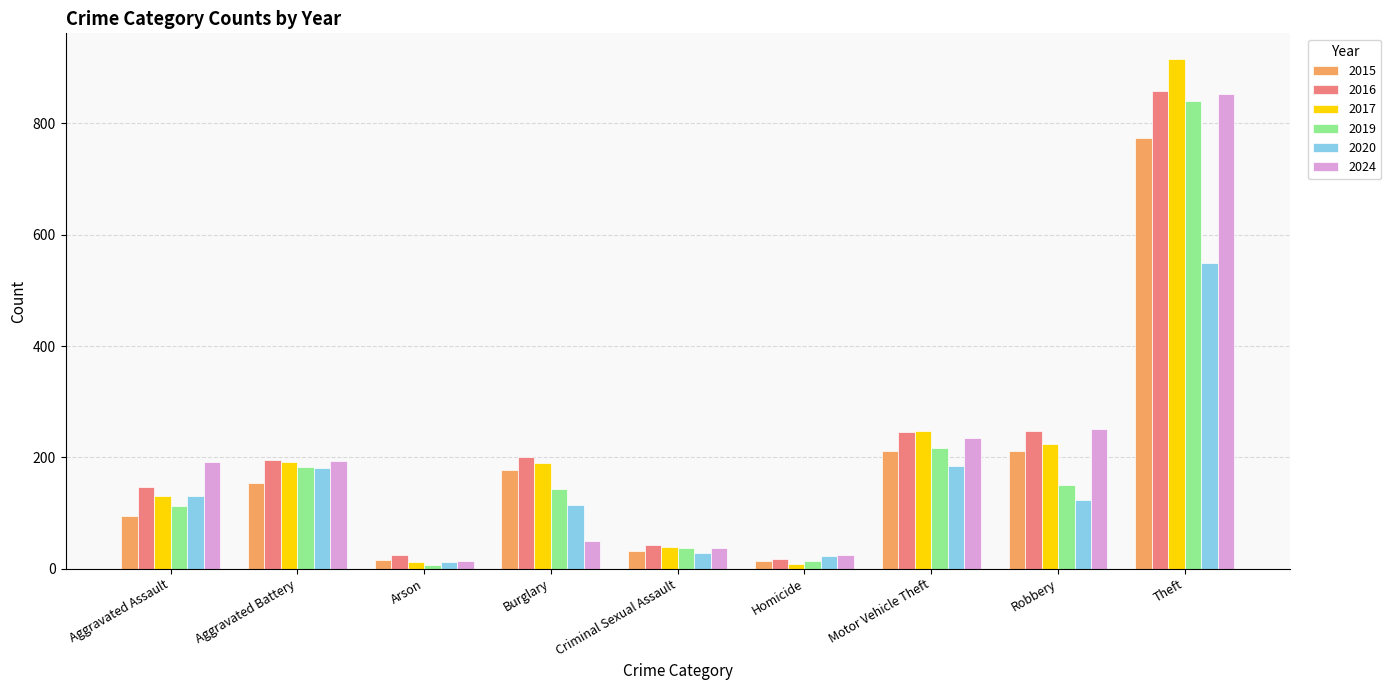

At which category is the sum across all series the highest?

Theft